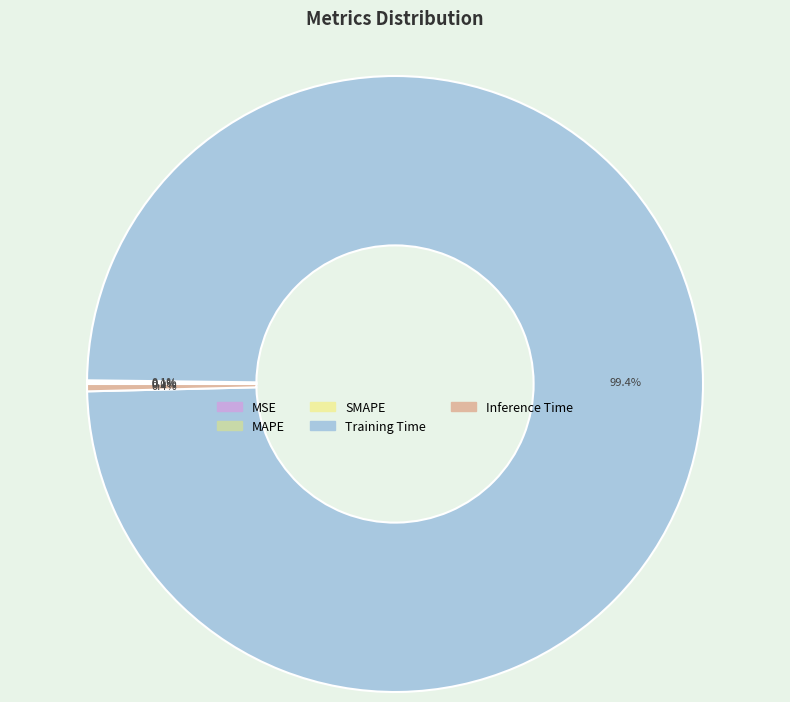

Does any single category account for the majority?

Yes